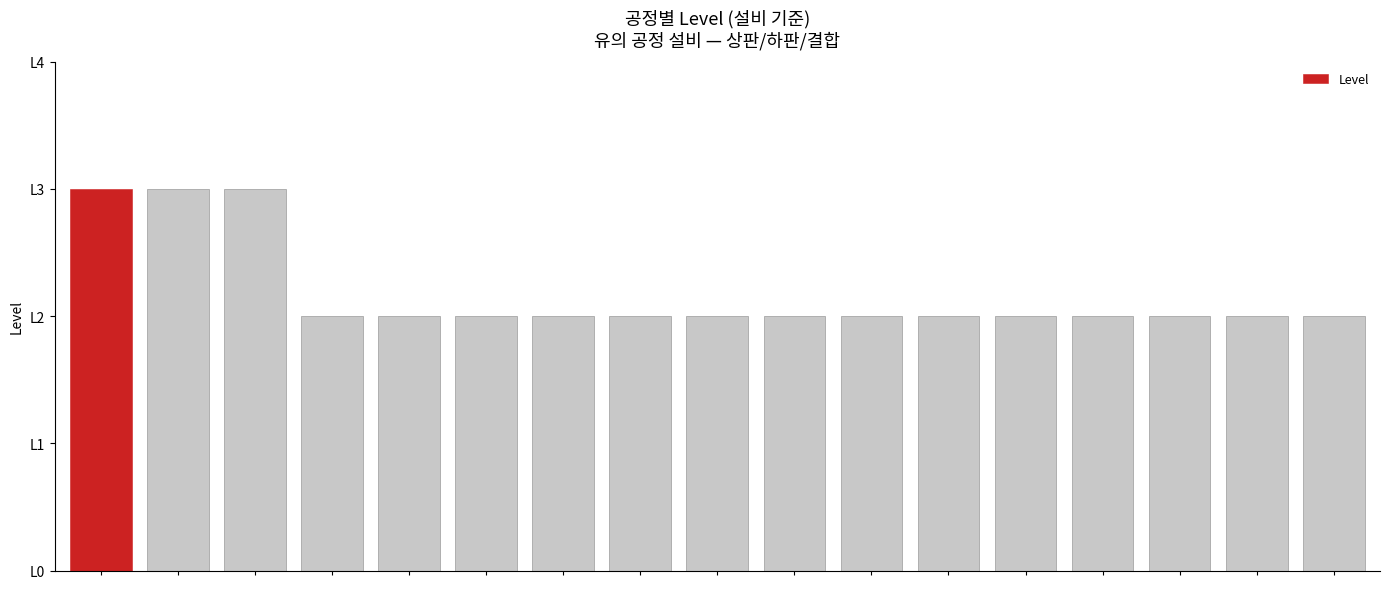

What is the smallest value displayed?

2